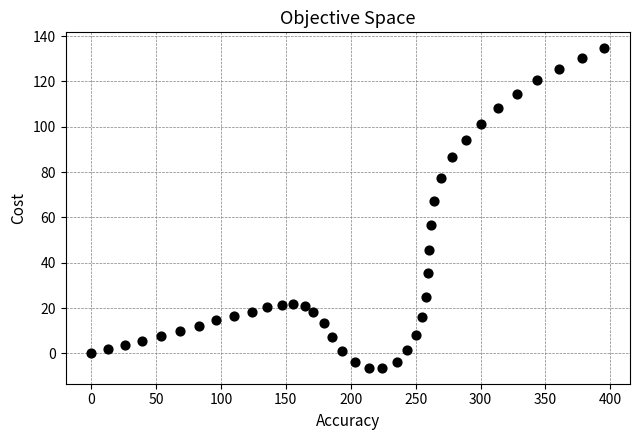

What is the range of Y values (max minus min)?

140.9